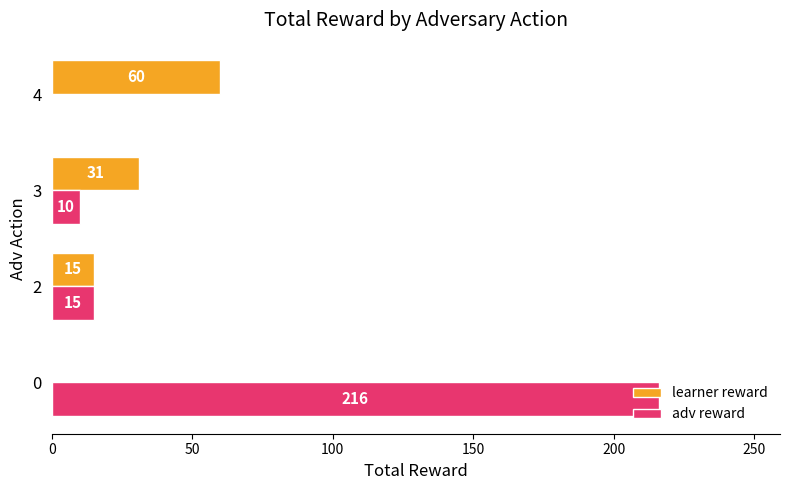

True or false: adv reward has a value of 10 at 3.

True